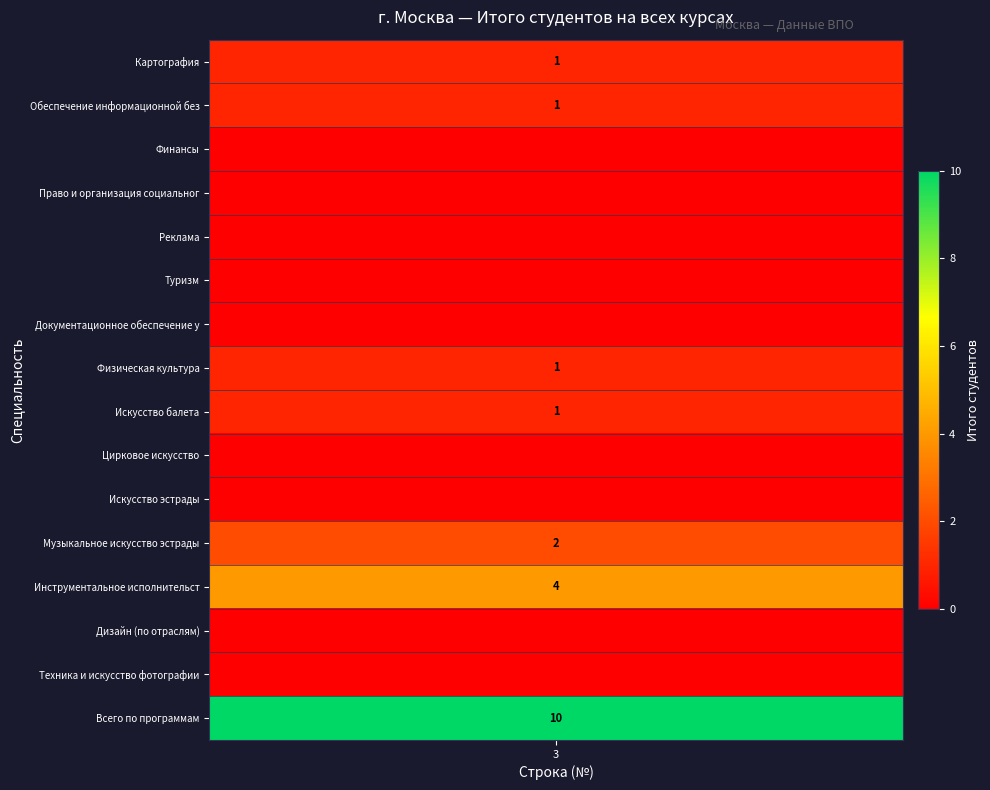

True or false: Финансы has a value of 0 at 7.

True